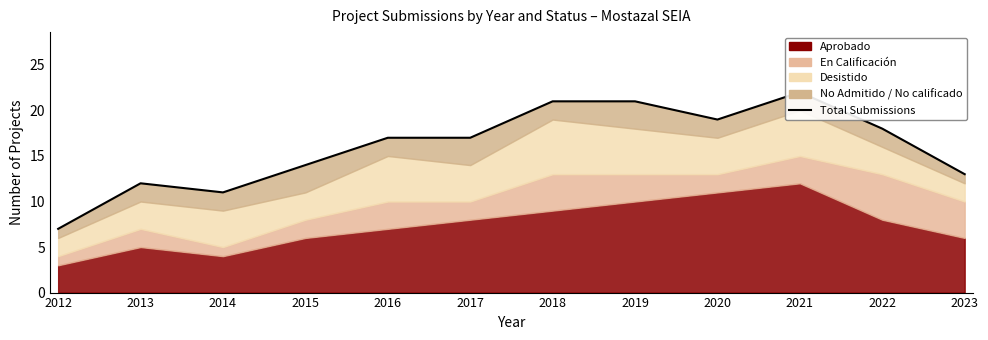

Reading left to right, list all the values displayed in this chart.

7	12	11	14	17	17	21	21	19	22	18	13